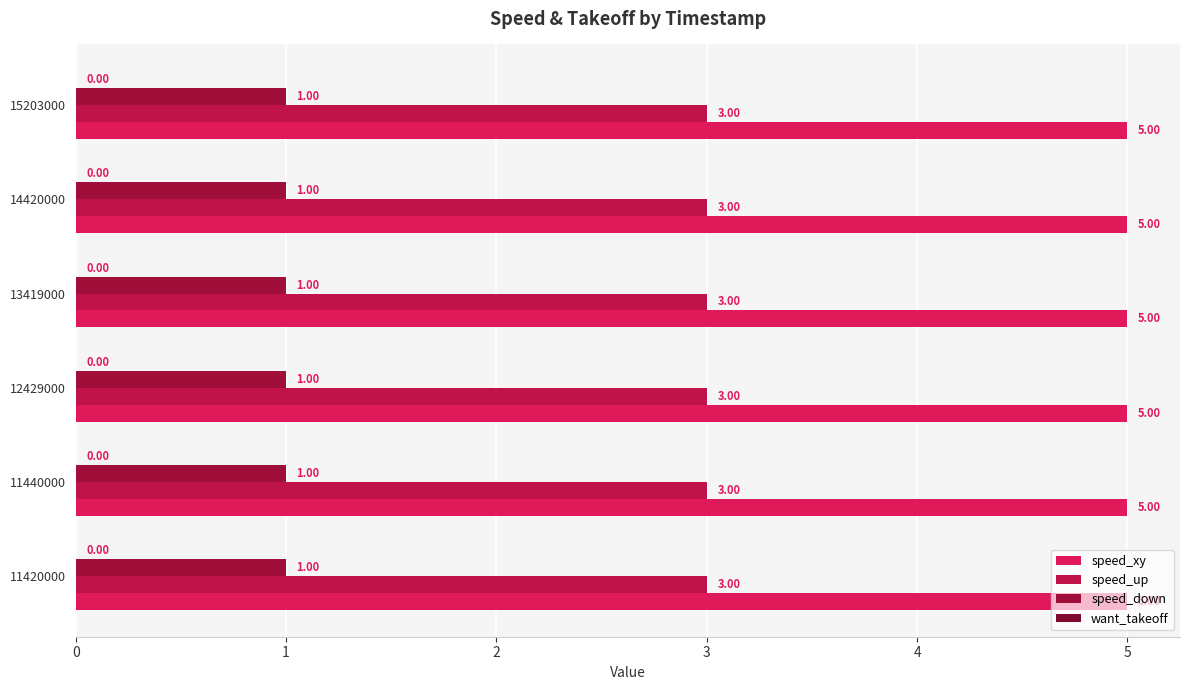

How many series are shown in this chart?

3